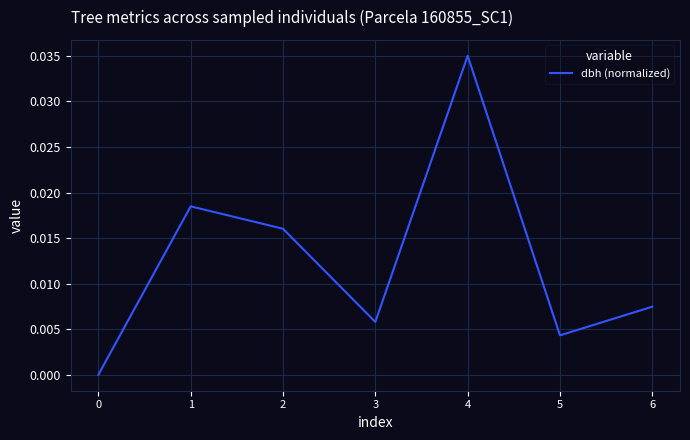

At which category does the data reach its first local valley?

3